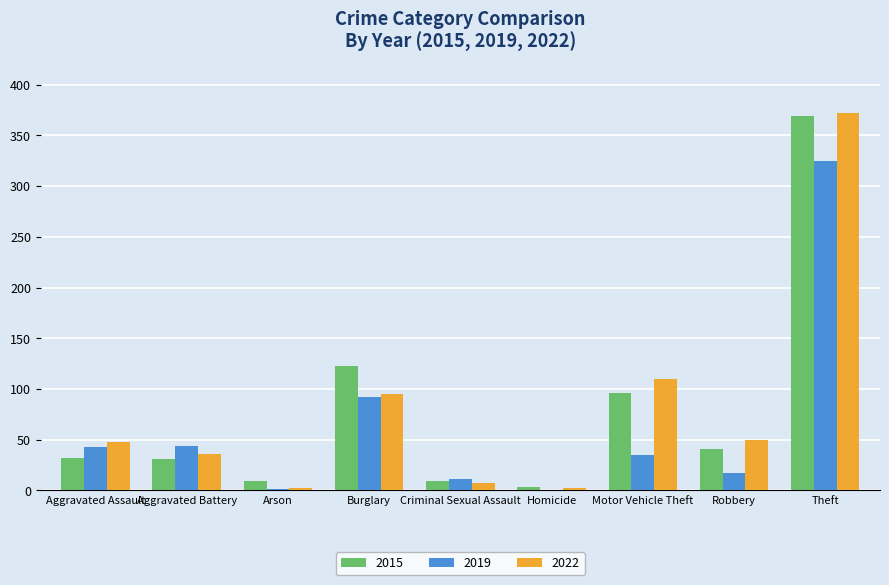

What is the highest value of the 2022 series?

372